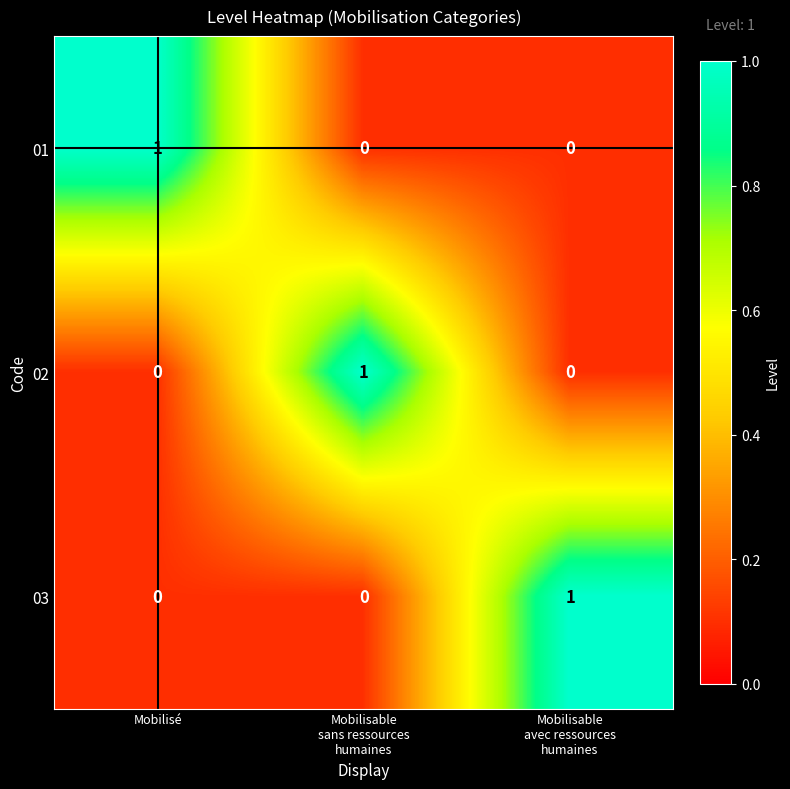

Count the number of data series in this chart.

3